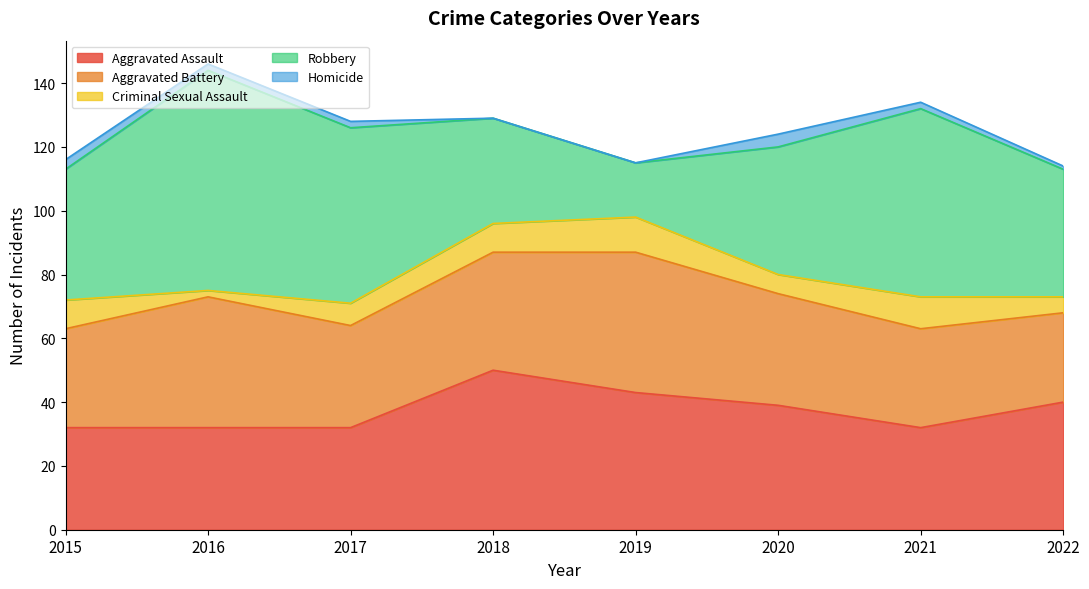

Which series has the widest spread of values?

Robbery